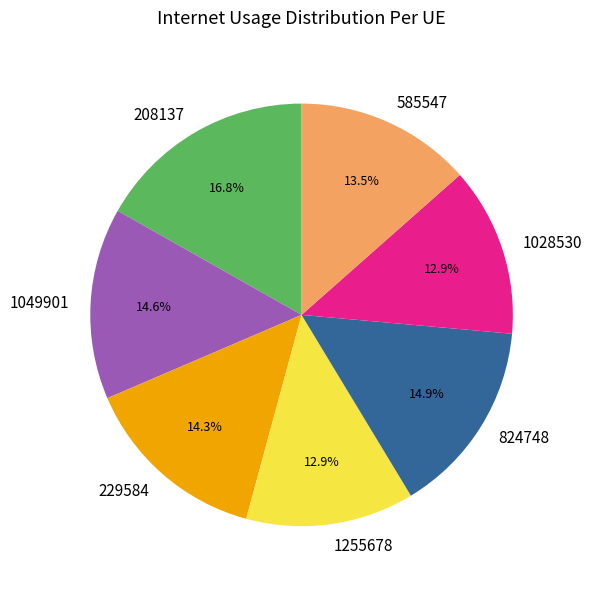

Which slice is the largest?

208137